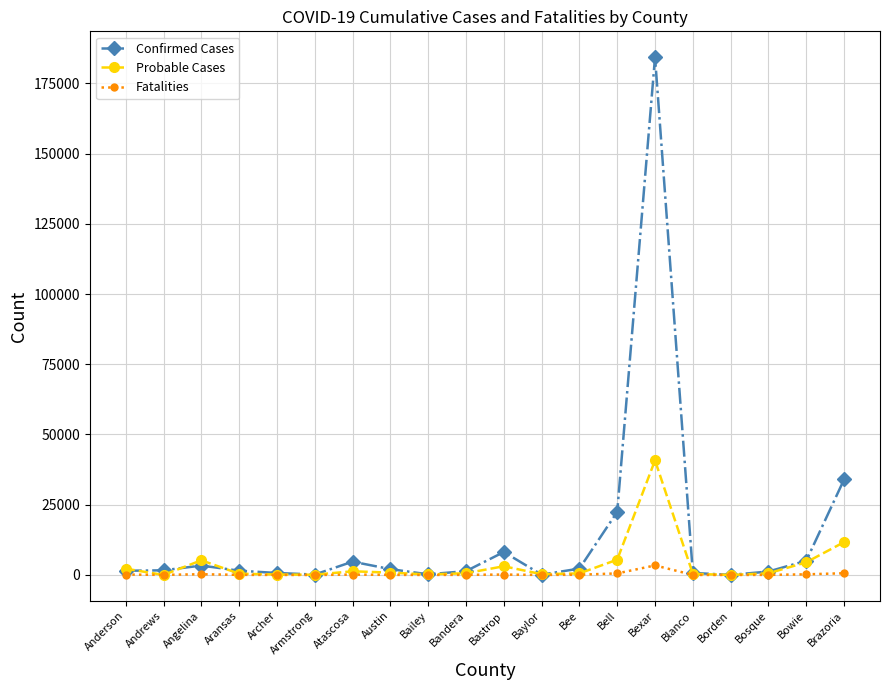

What is the label of the 15th point from the left?

Bexar